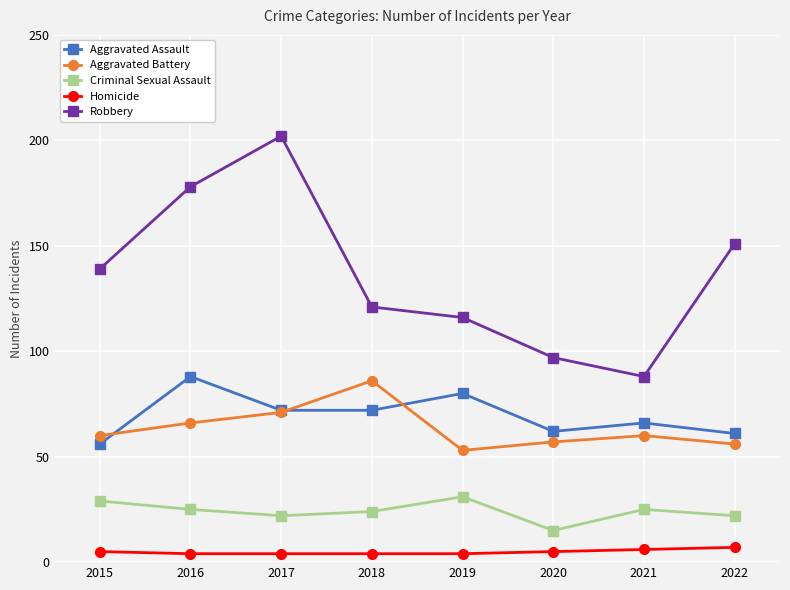

Which series has the largest total across all categories?

Robbery